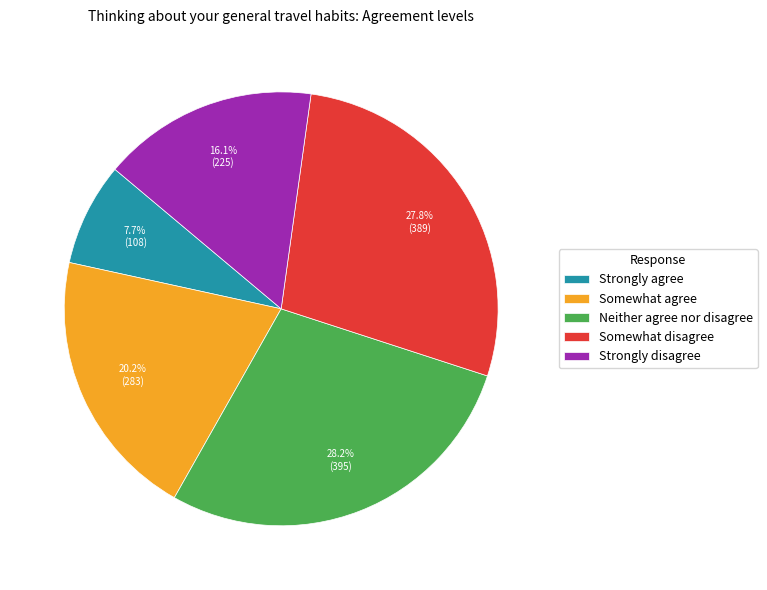

What percentage do Strongly disagree and Somewhat agree together represent?

36.3%